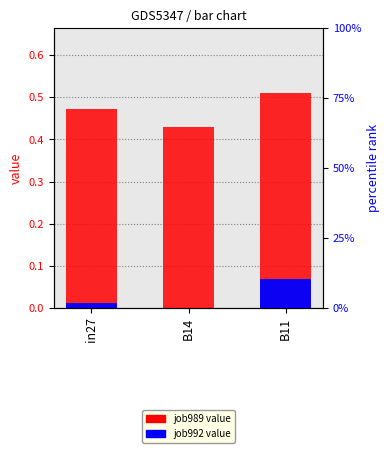

What is the label of the 3rd bar from the right?

in27